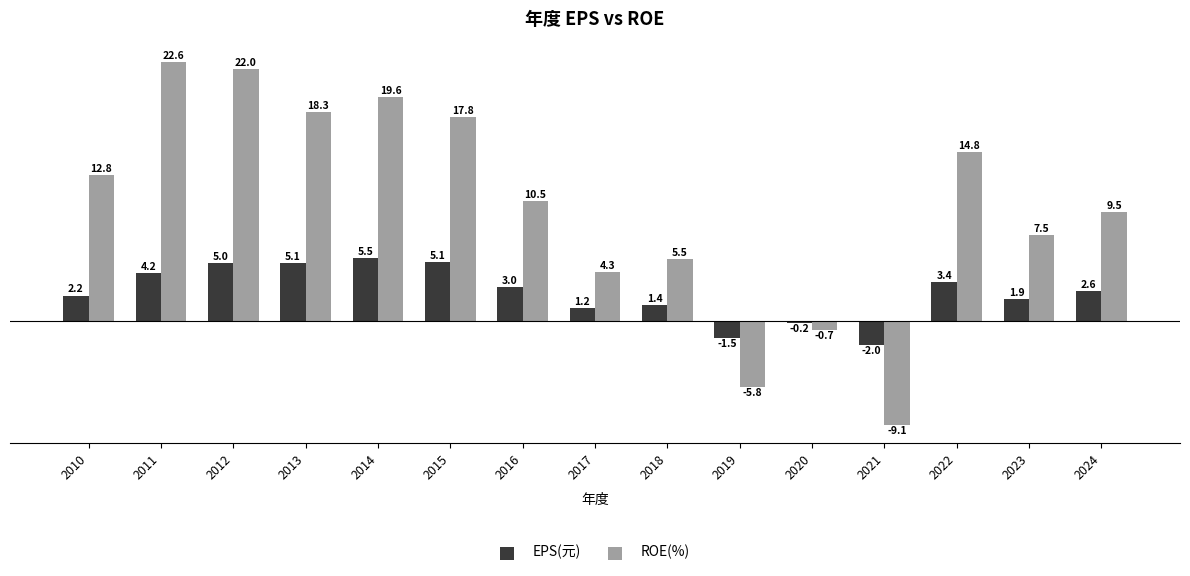

What are all the series names shown in the legend?

EPS(元), ROE(%)